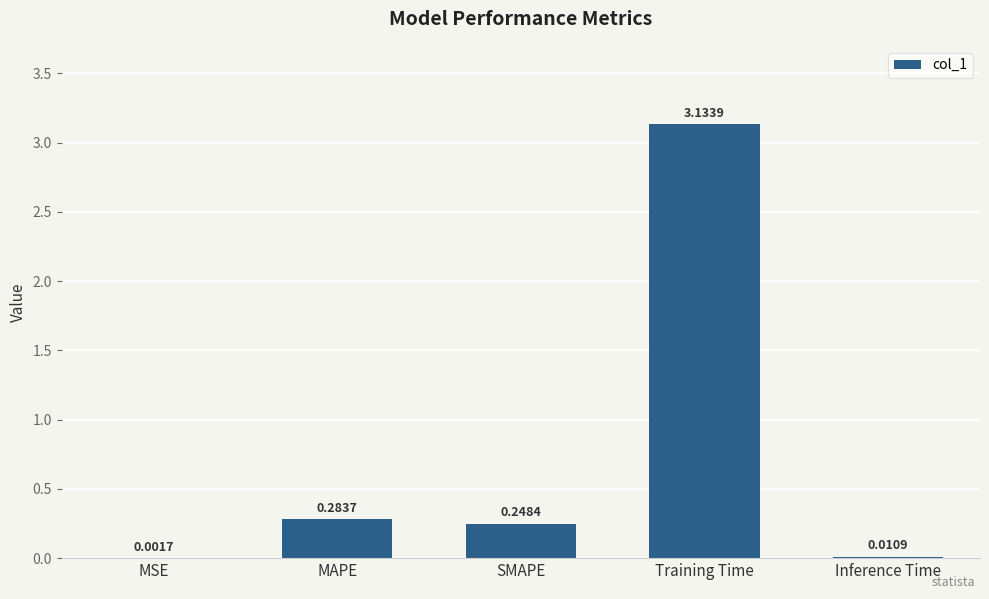

Which has a higher value, MSE or SMAPE?

SMAPE